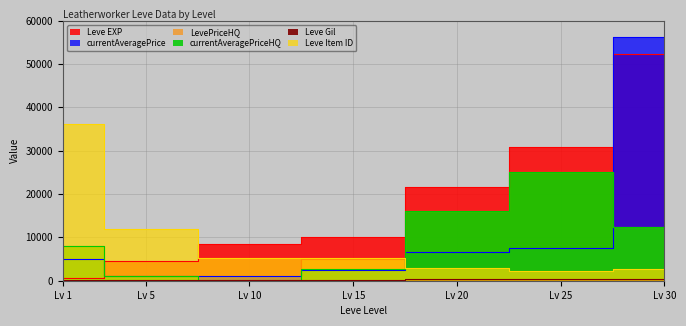

At which category is the sum across all series the highest?

Lv 30